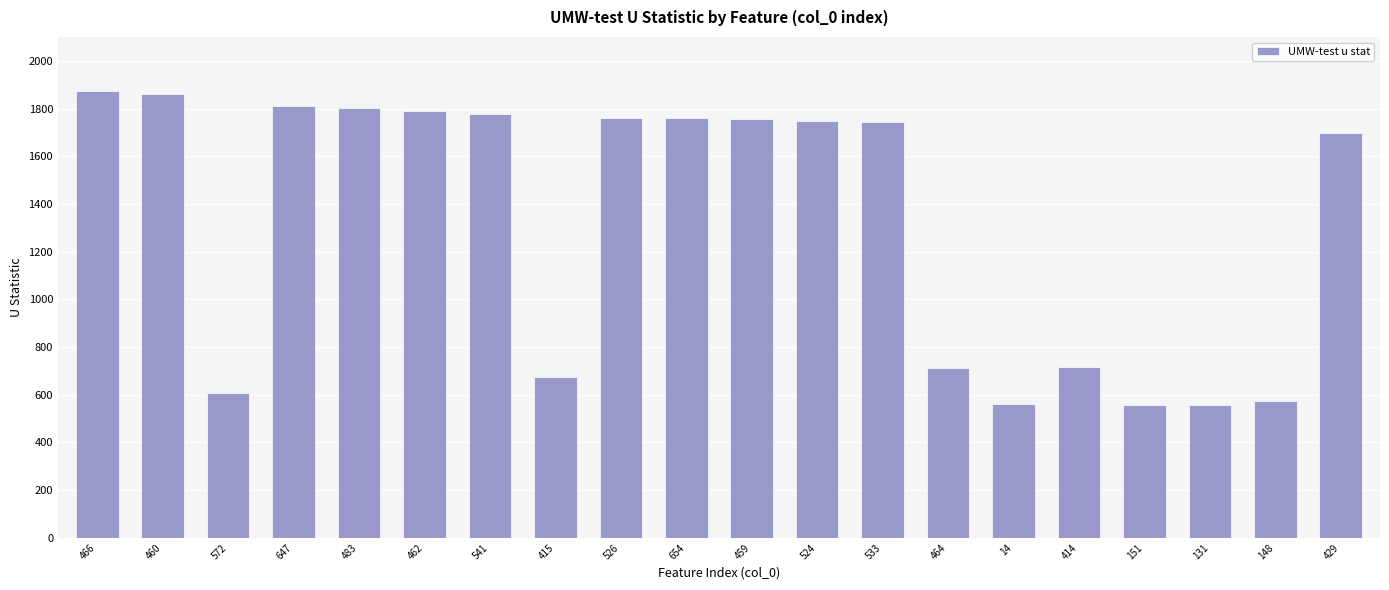

True or false: the data shows 559.0 at 131.

True